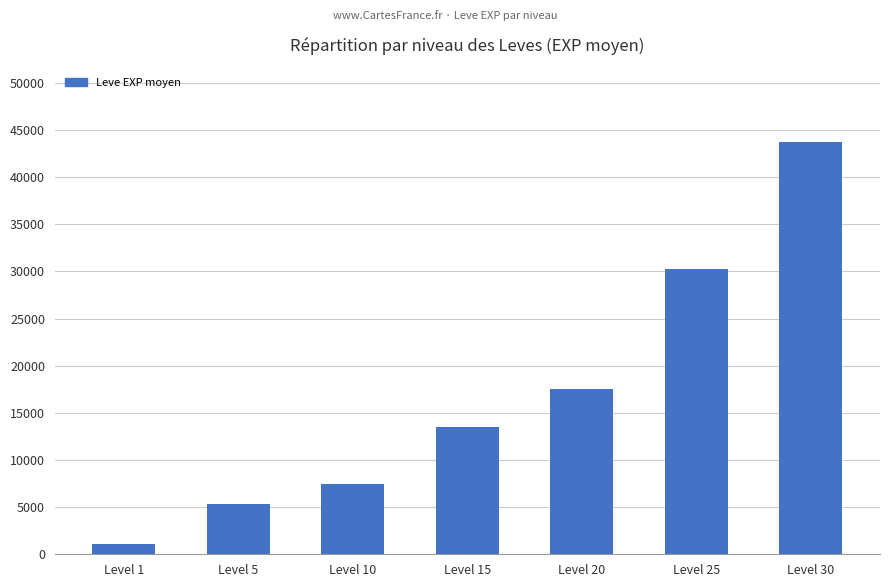

Which category has the highest value across all series?

Level 30